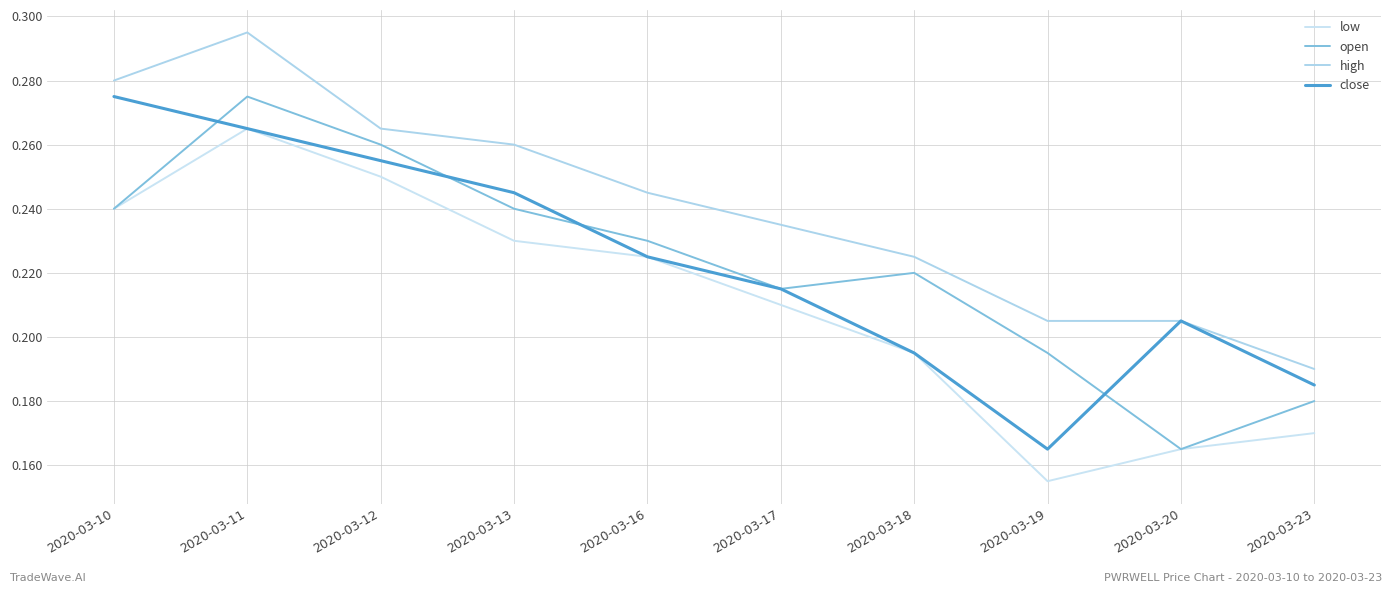

Does the chart display data point markers on the line(s)?

No